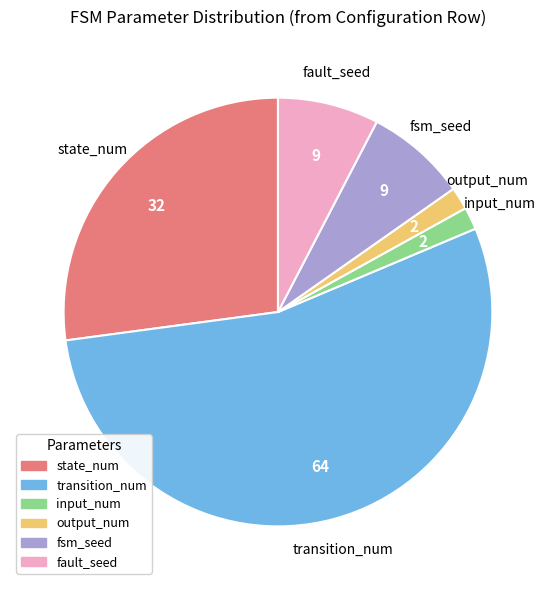

The fsm_seed slice represents 8% of the pie. True or false?

True